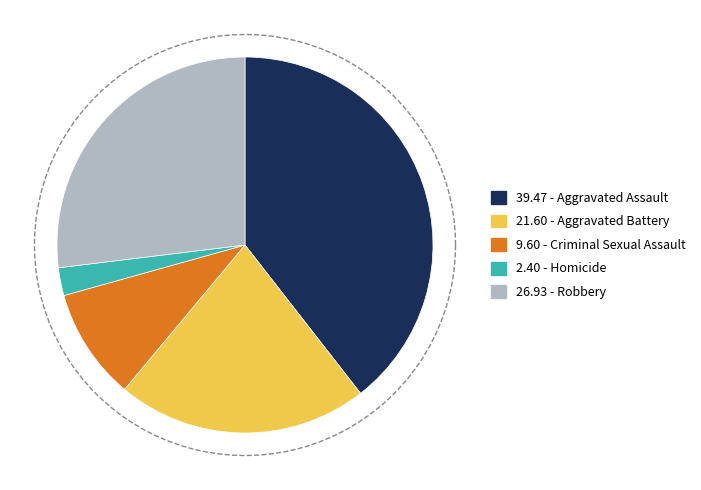

What percentage is the Robbery slice, to the nearest percent?

27%